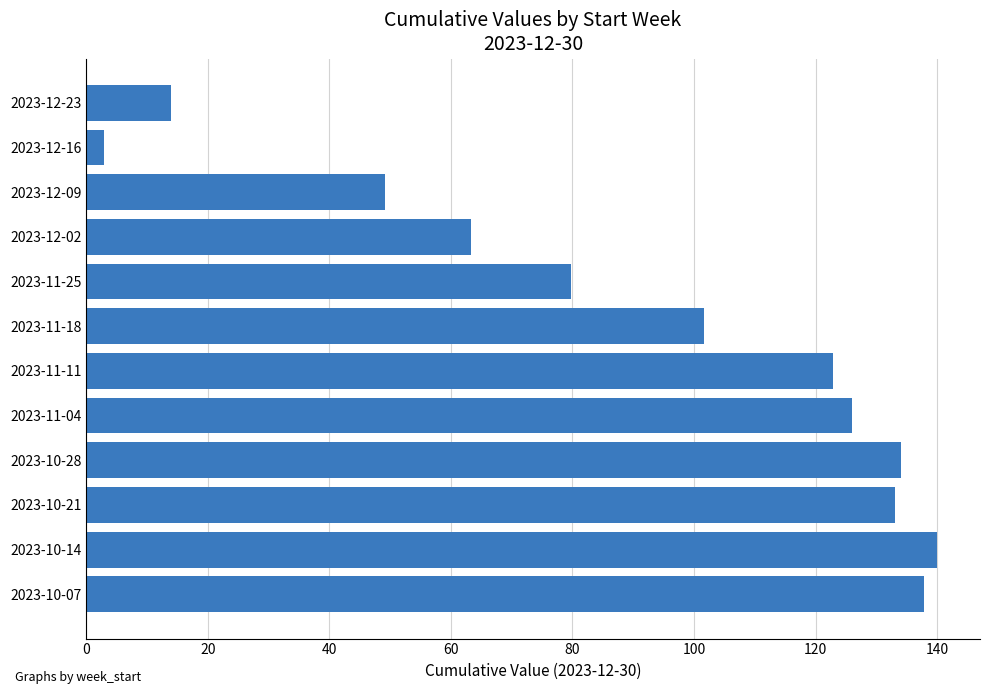

What is the change in value from 2023-10-28 to 2023-11-04?

-8.1